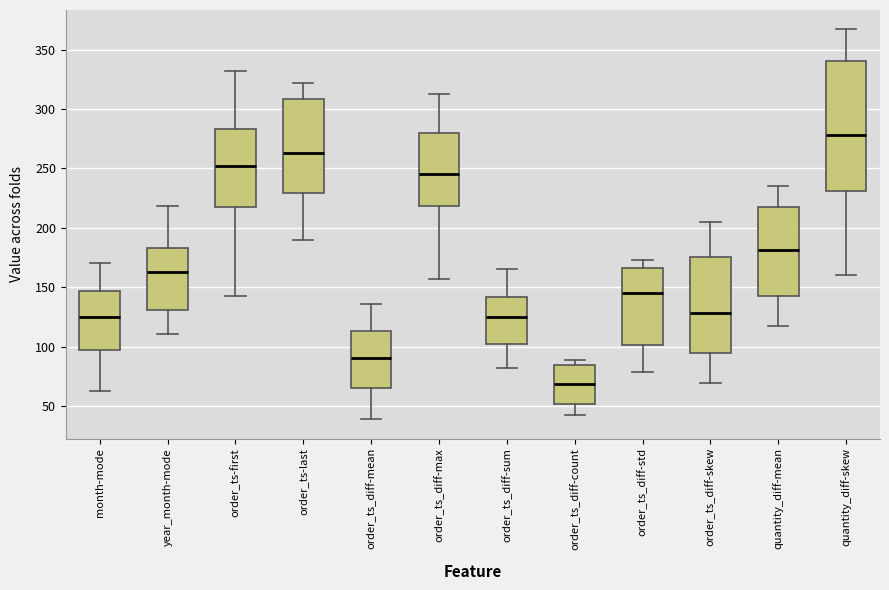

Reading left to right, read every box against the y-axis: the position of its median line, the range the box covers, and the ends of its whiskers. The values are not printed on the chart, so give them approximately, as read against the axis.

month-mode: median 125, box 95 to 145, whiskers 65 to 170
year_month-mode: median 165, box 130 to 185, whiskers 110 to 220
order_ts-first: median 250, box 220 to 285, whiskers 145 to 330
order_ts-last: median 265, box 230 to 310, whiskers 190 to 320
order_ts_diff-mean: median 90, box 65 to 115, whiskers 40 to 135
order_ts_diff-max: median 245, box 220 to 280, whiskers 155 to 315
order_ts_diff-sum: median 125, box 105 to 140, whiskers 80 to 165
order_ts_diff-count: median 70, box 50 to 85, whiskers 40 to 90
order_ts_diff-std: median 145, box 100 to 165, whiskers 80 to 175
order_ts_diff-skew: median 130, box 95 to 175, whiskers 70 to 205
quantity_diff-mean: median 180, box 145 to 220, whiskers 115 to 235
quantity_diff-skew: median 280, box 230 to 340, whiskers 160 to 365